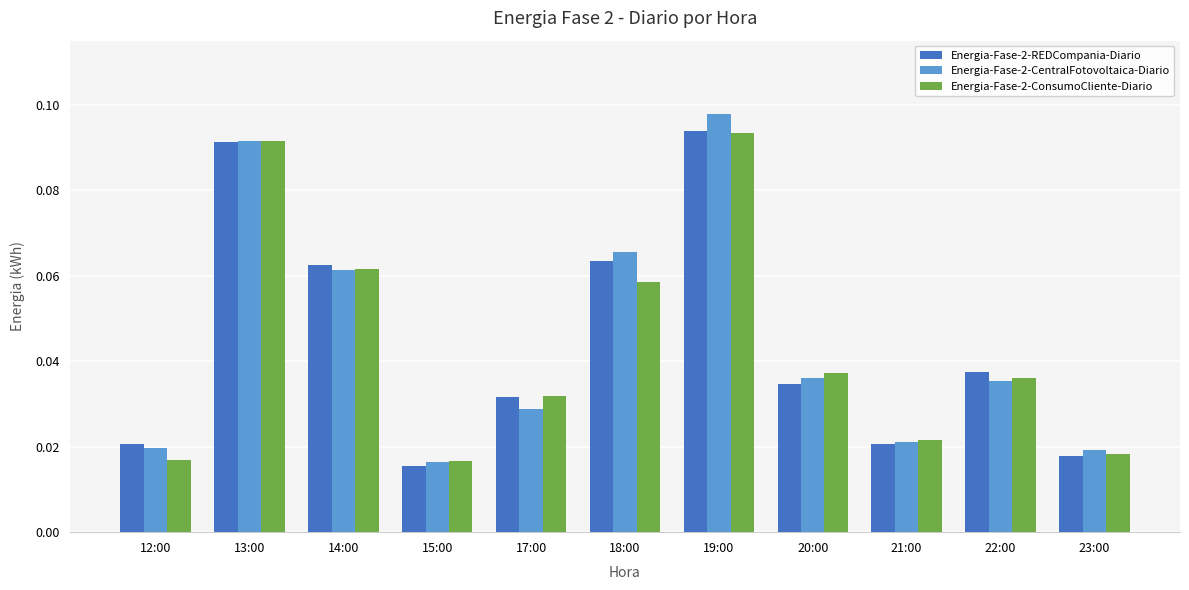

Count the Energia-Fase-2-CentralFotovoltaica-Diario values in the range 0 to 1.

11